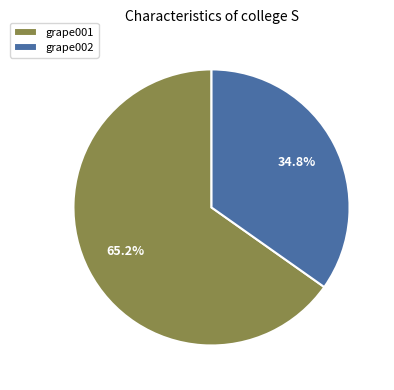

What is the ratio of the value at grape002 to the value at grape001?

0.5